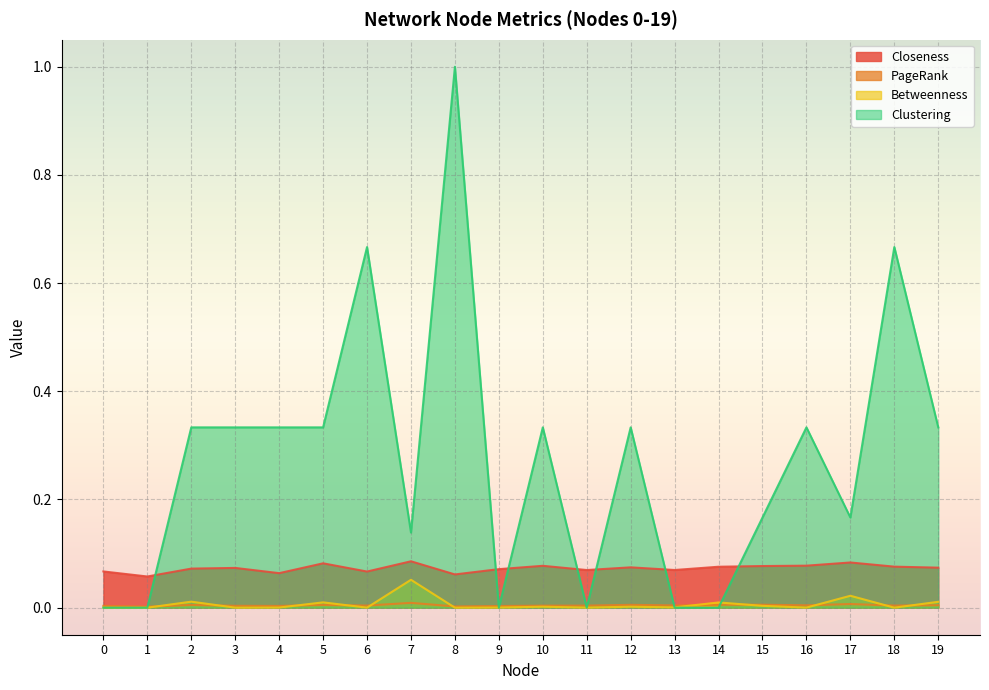

How many lines are shown in the chart?

4